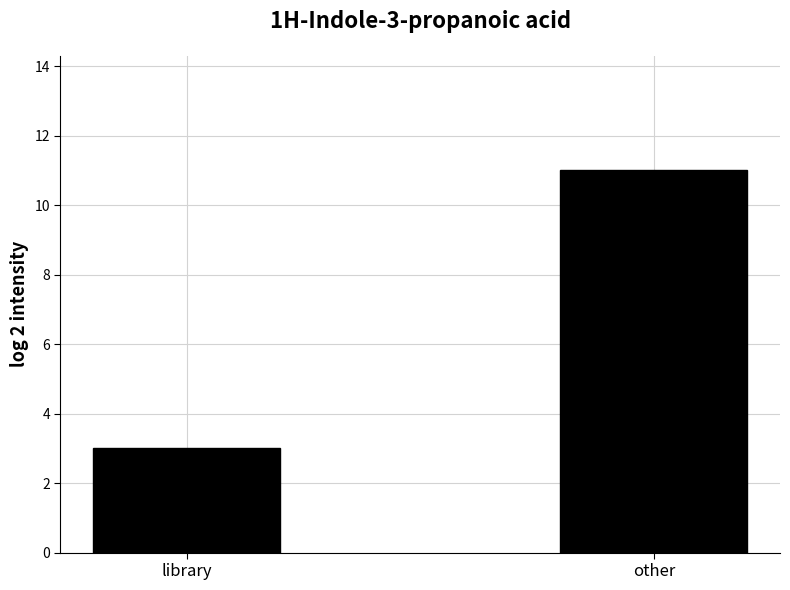

Reading left to right, extract all data points from this chart.

3	11